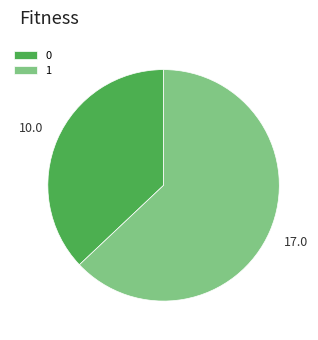

Does 0 represent more than half of the total?

No